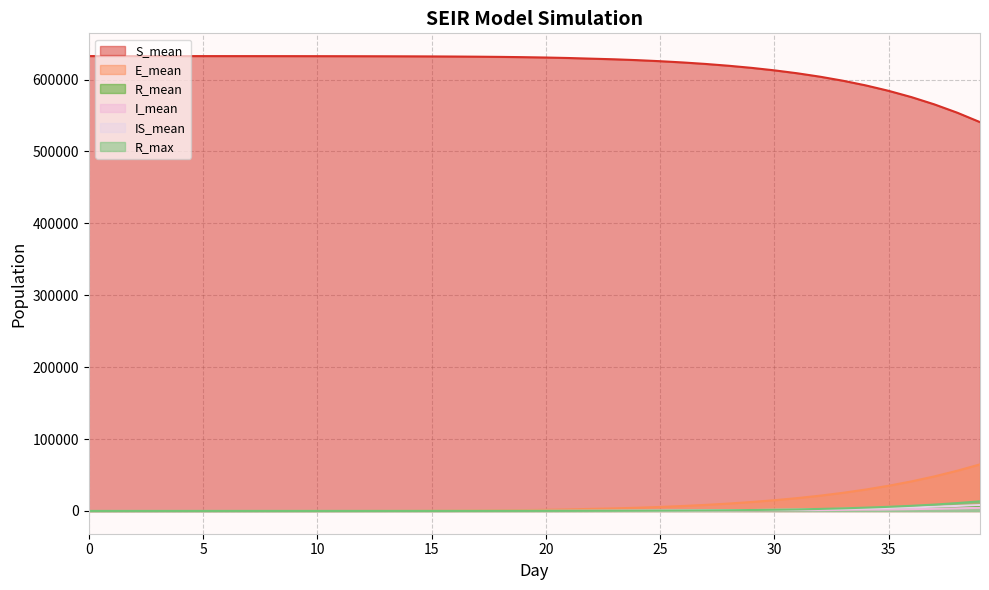

How many categories are shown in the chart?

40